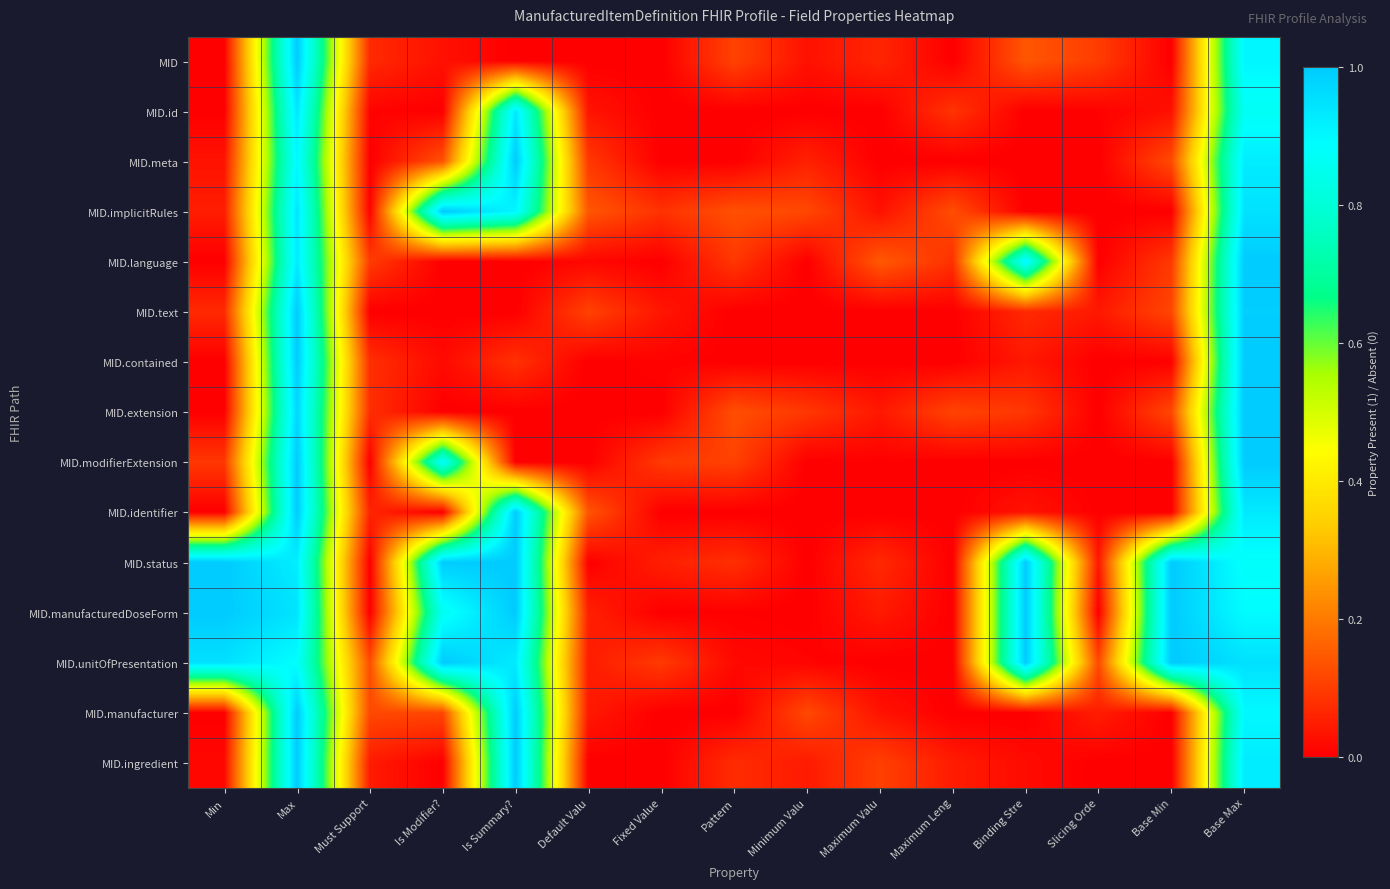

Count the number of categories in the chart.

15